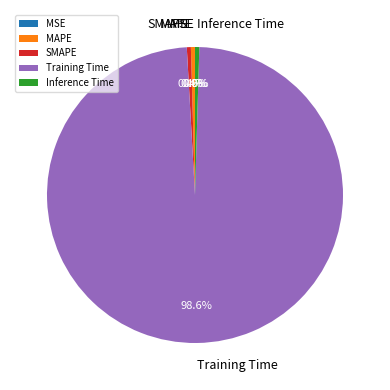

Which category has the biggest portion of the pie?

Training Time